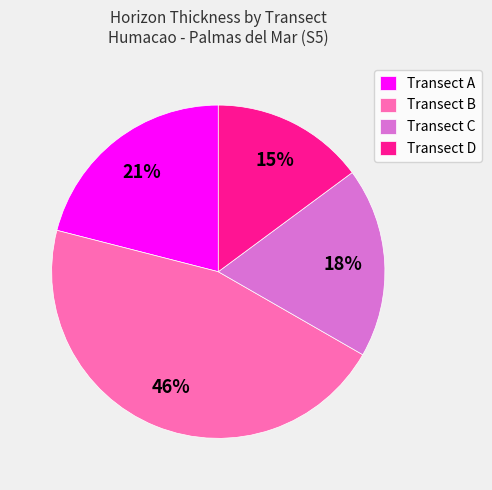

True or false: Transect A accounts for 21% of the total.

True